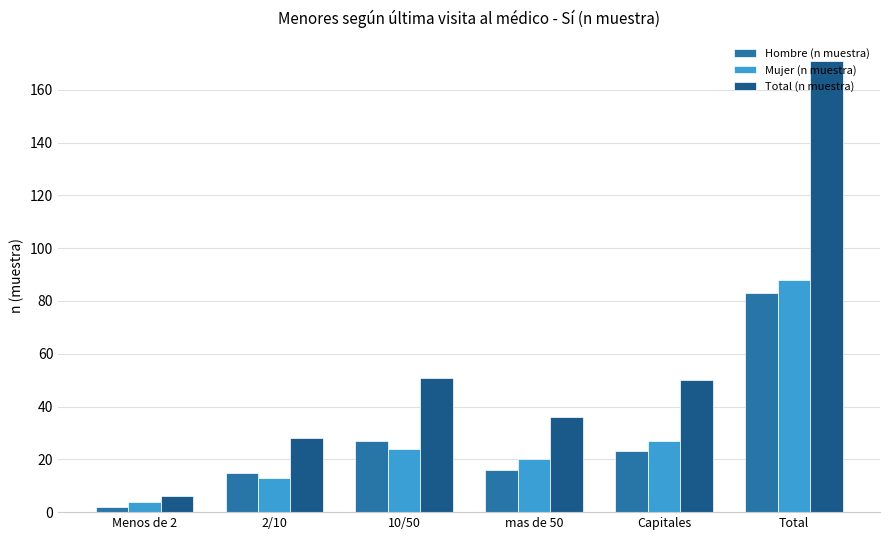

Between Menos de 2 and Total, which series saw the biggest shift?

Total (n muestra)